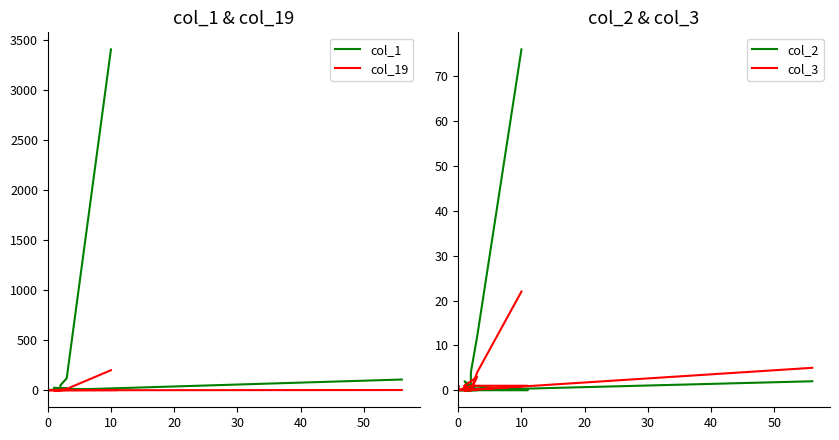

What is the label of the 11th point from the left?

10